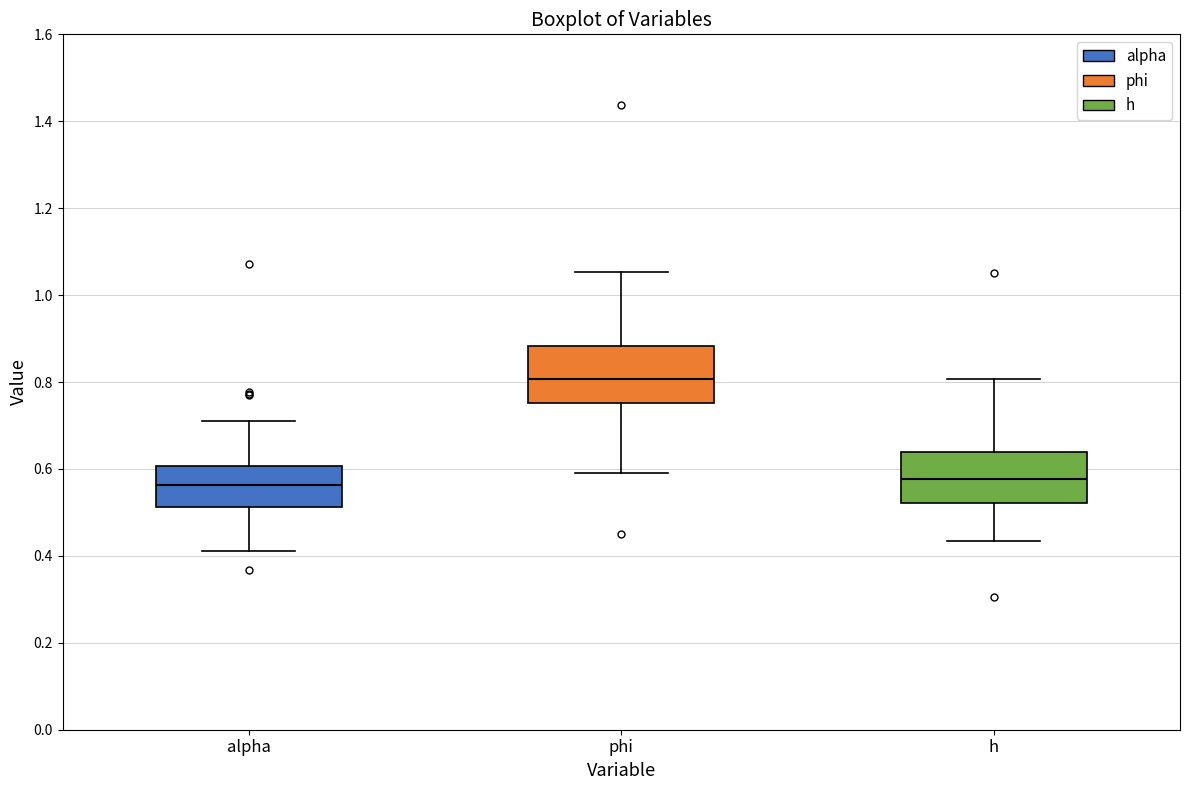

Reading left to right, read every box against the y-axis: the position of its median line, the range the box covers, and the ends of its whiskers. The values are not printed on the chart, so give them approximately, as read against the axis.

alpha: median 0.56, box 0.52 to 0.60, whiskers 0.42 to 0.72
phi: median 0.80, box 0.76 to 0.88, whiskers 0.60 to 1.06
h: median 0.58, box 0.52 to 0.64, whiskers 0.44 to 0.80